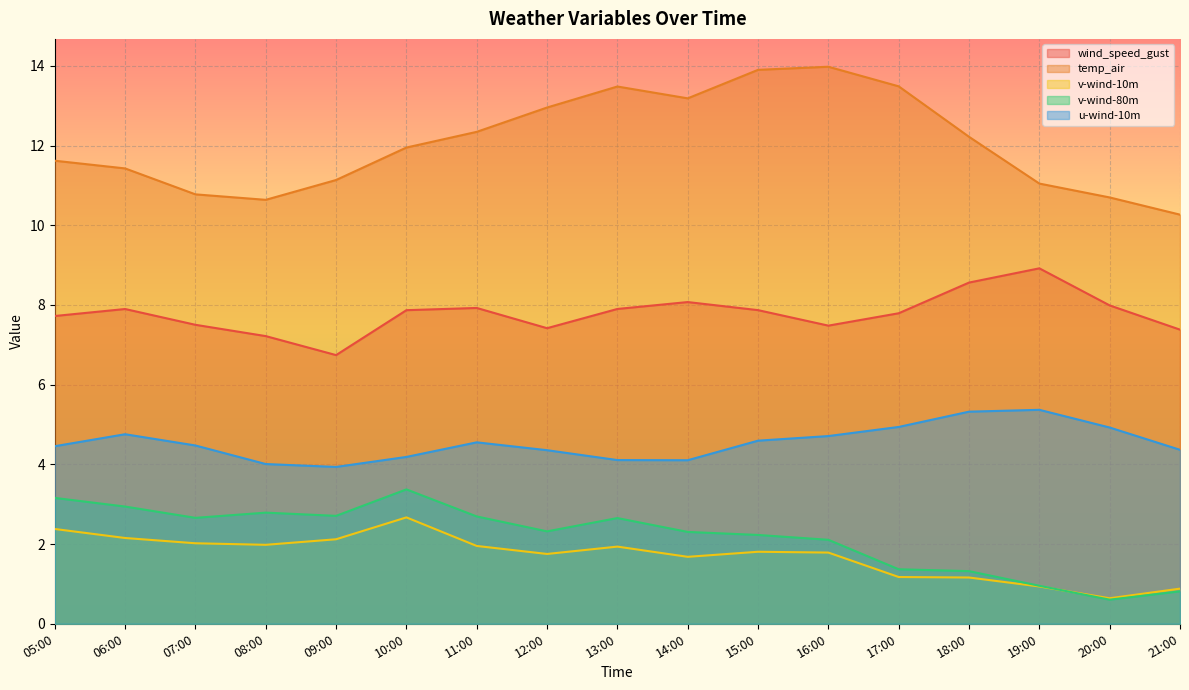

At which label does u-wind-10m reach its minimum?

09:00